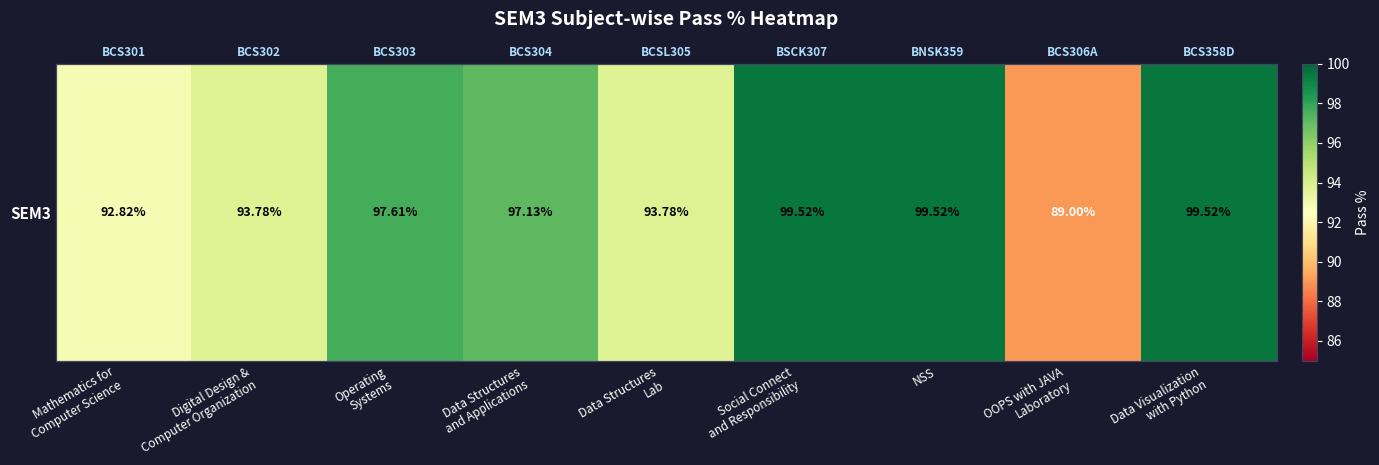

At which label does the data first exceed 97?

Operating
Systems